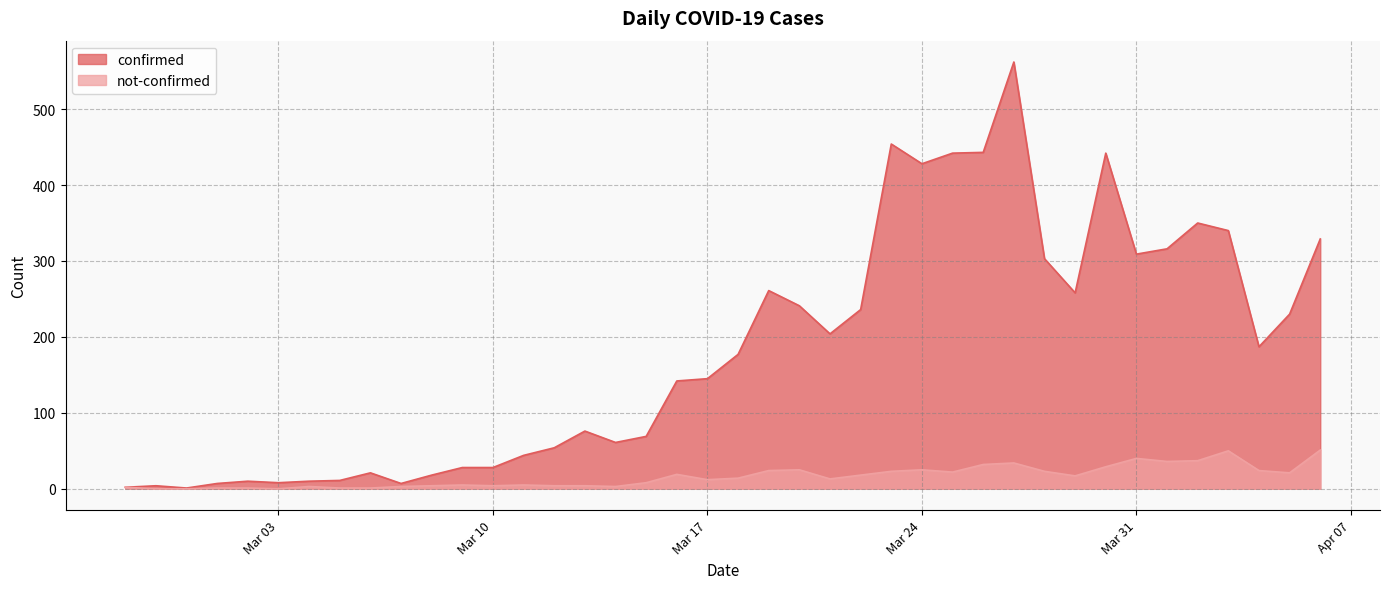

List the series in order of their peak value, highest first.

confirmed, not-confirmed